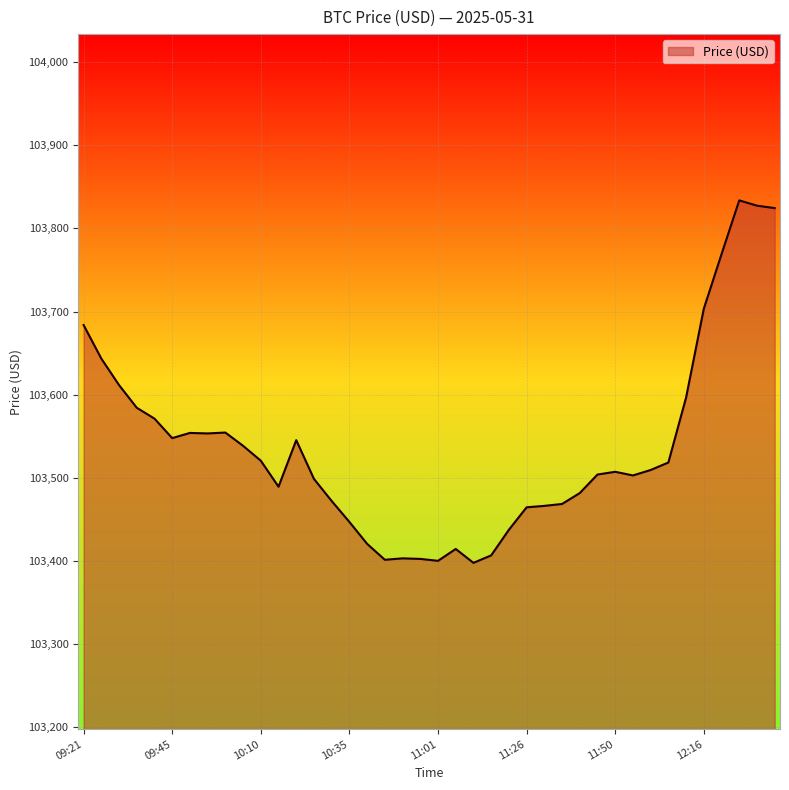

What is the minimum value shown in the chart?

103397.7